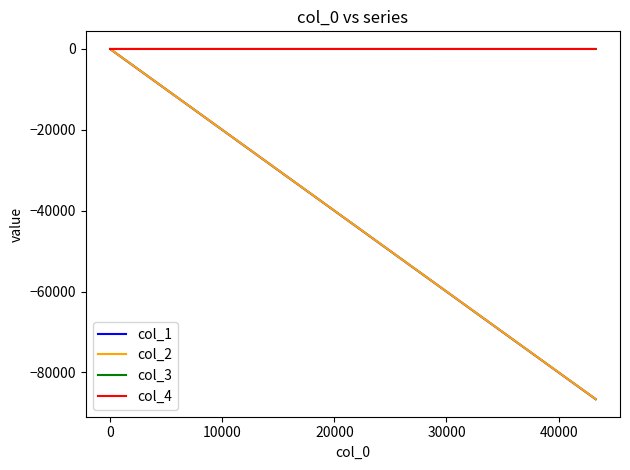

How many lines are shown in the chart?

4